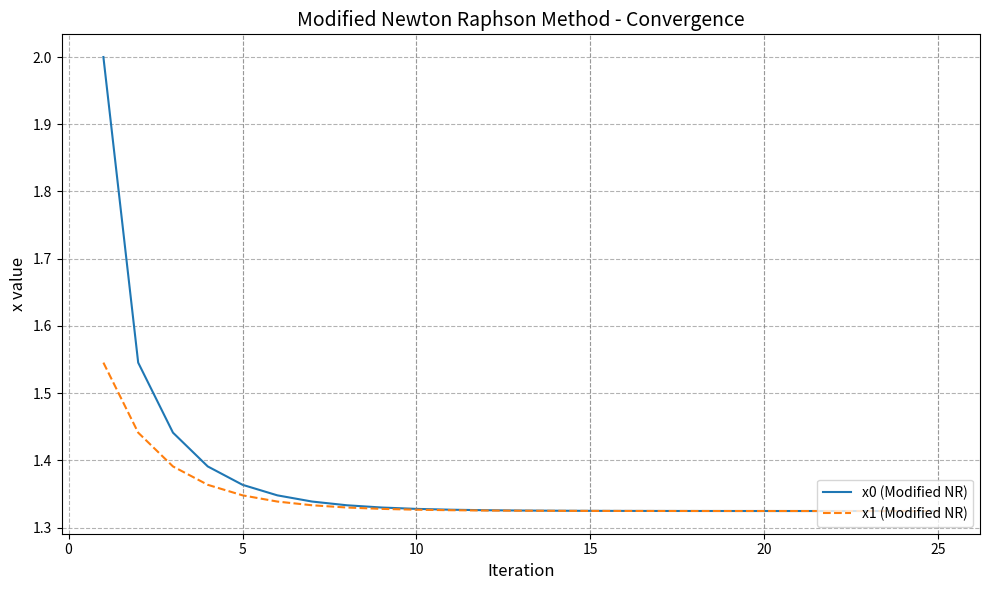

What is the highest value of the x0 (Modified NR) series?

2.0